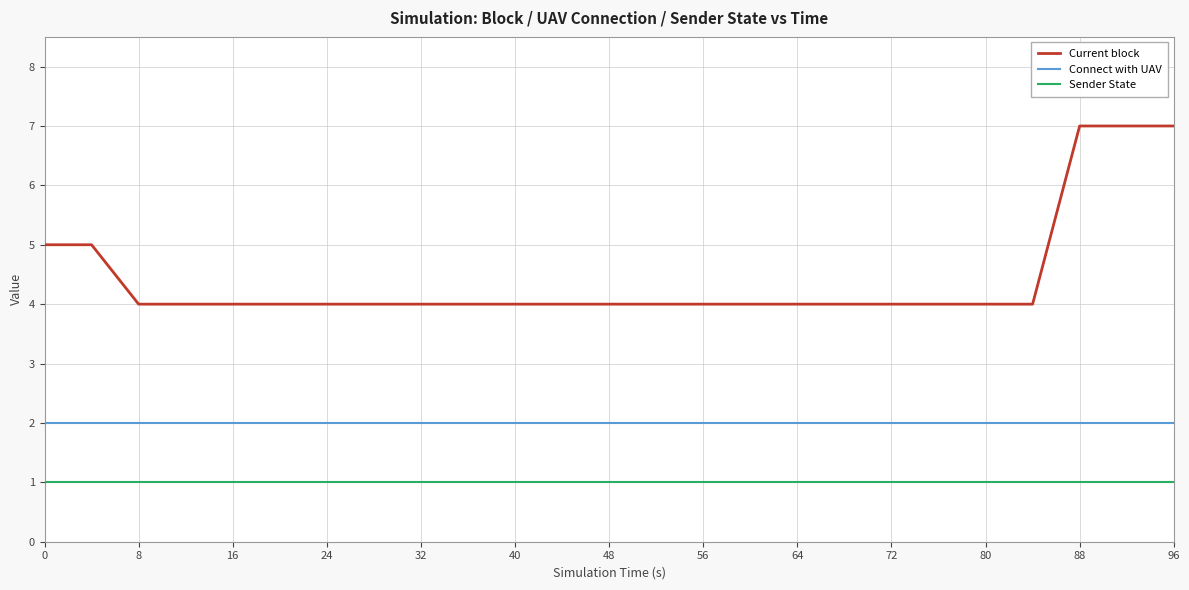

How many lines are shown in the chart?

3